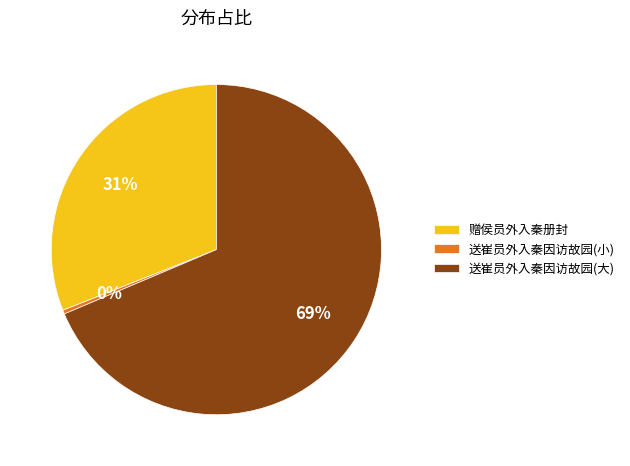

Between 赠侯员外入秦册封 and 送崔员外入秦因访故园(大), which is larger?

送崔员外入秦因访故园(大)